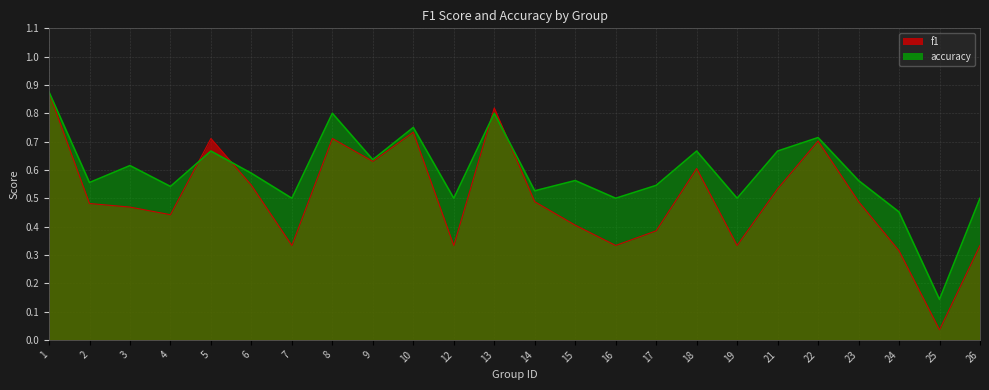

True or false: f1 has a value of 0.3 at 16.

True